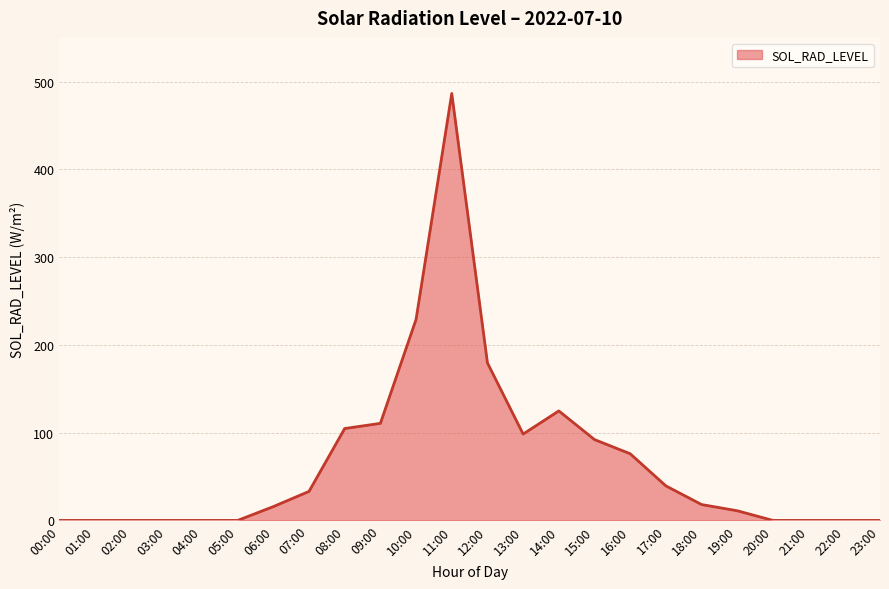

Is it true that the value at 00:00 is 0.0?

True